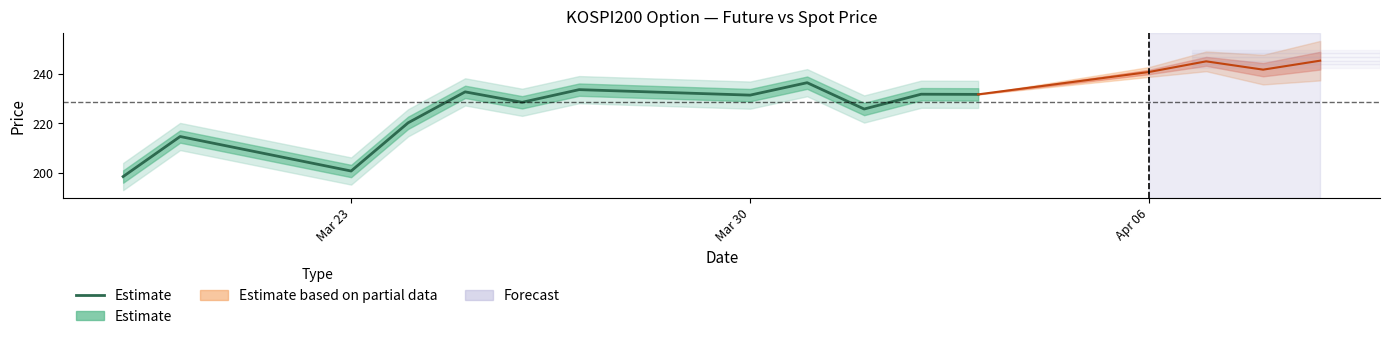

At which label is the value closest to 217?

Mar 30